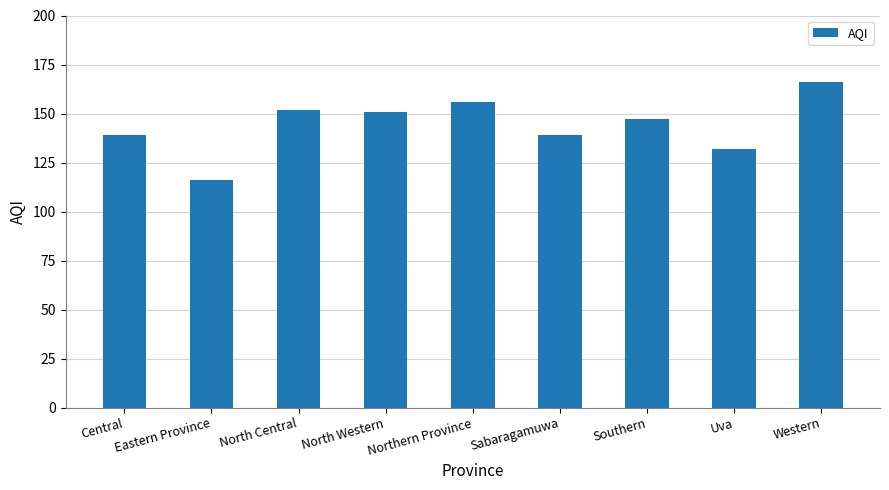

What is the label of the 3rd bar from the left?

North Central